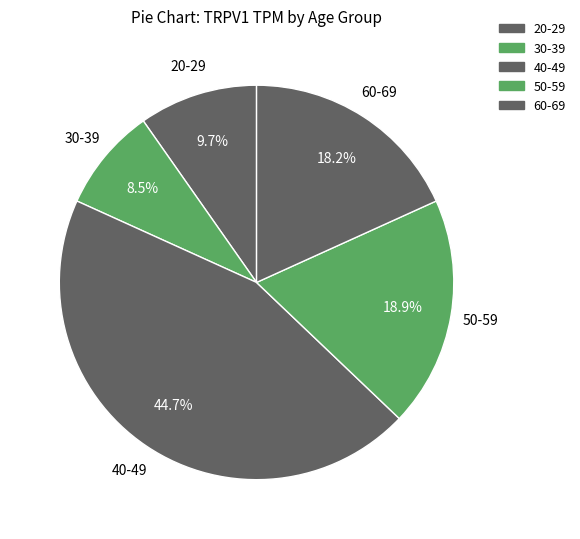

How many segments does this pie chart have?

5